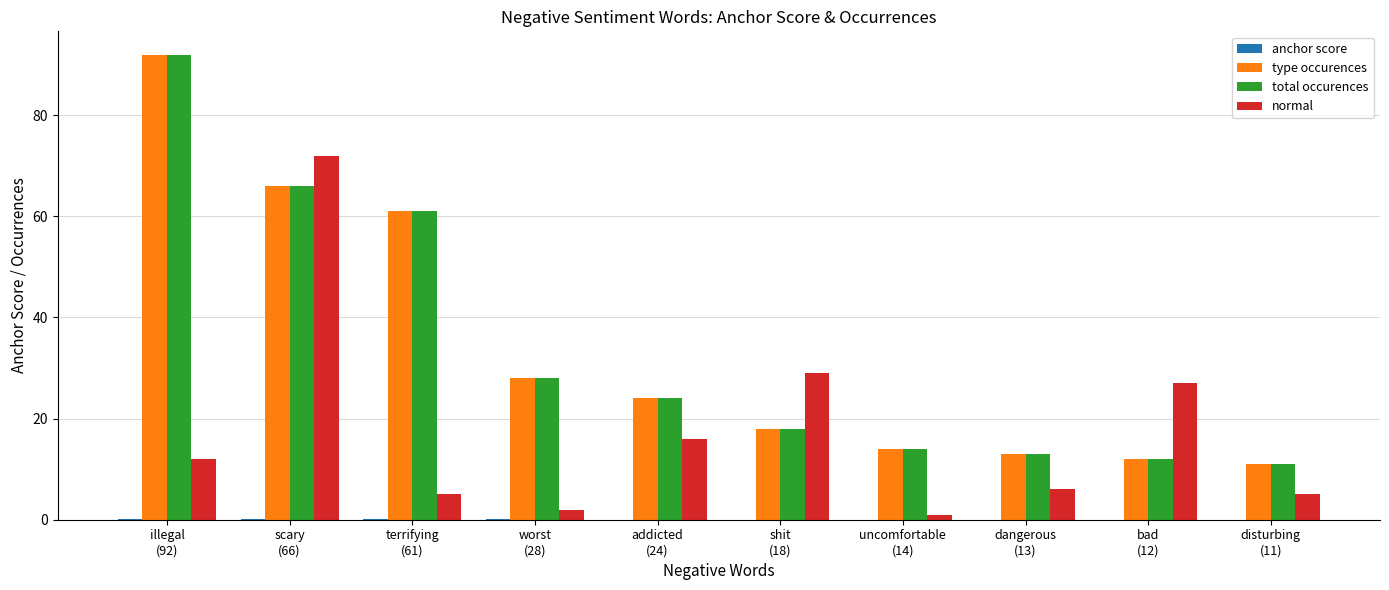

Is it true that type occurences equals 30.7 at shit
(18)?

False